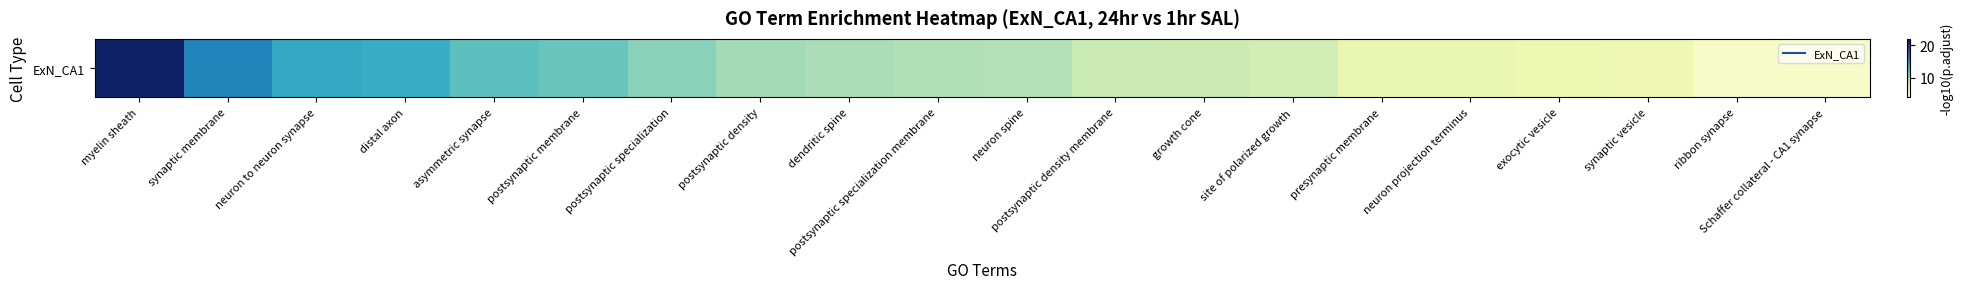

Between exocytic vesicle and dendritic spine, which is larger?

dendritic spine